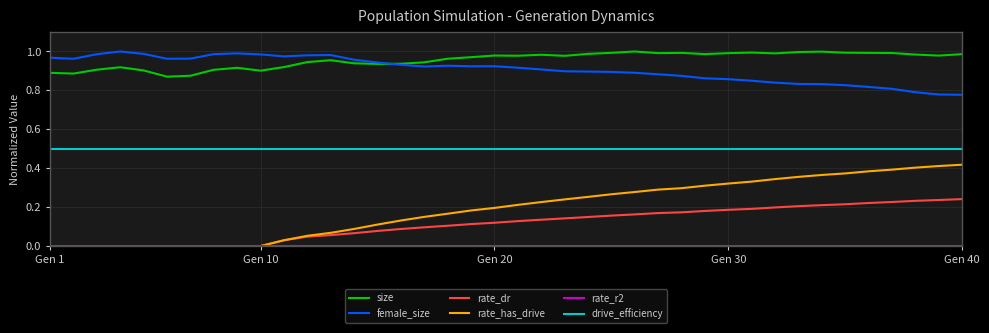

Which series has the widest spread of values?

rate_has_drive